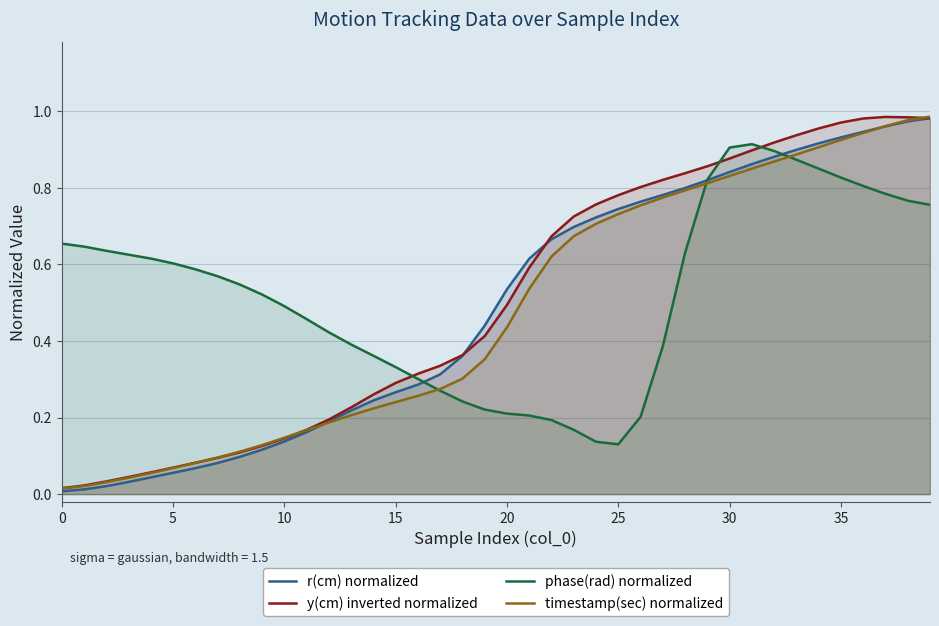

Which series has the widest spread of values?

r(cm) normalized